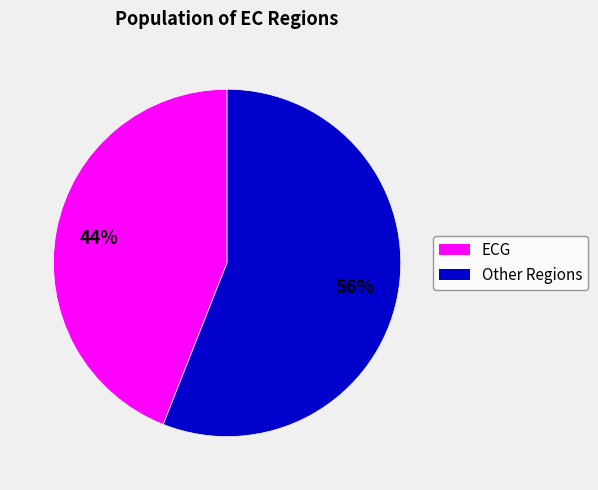

Does any single category account for the majority?

Yes